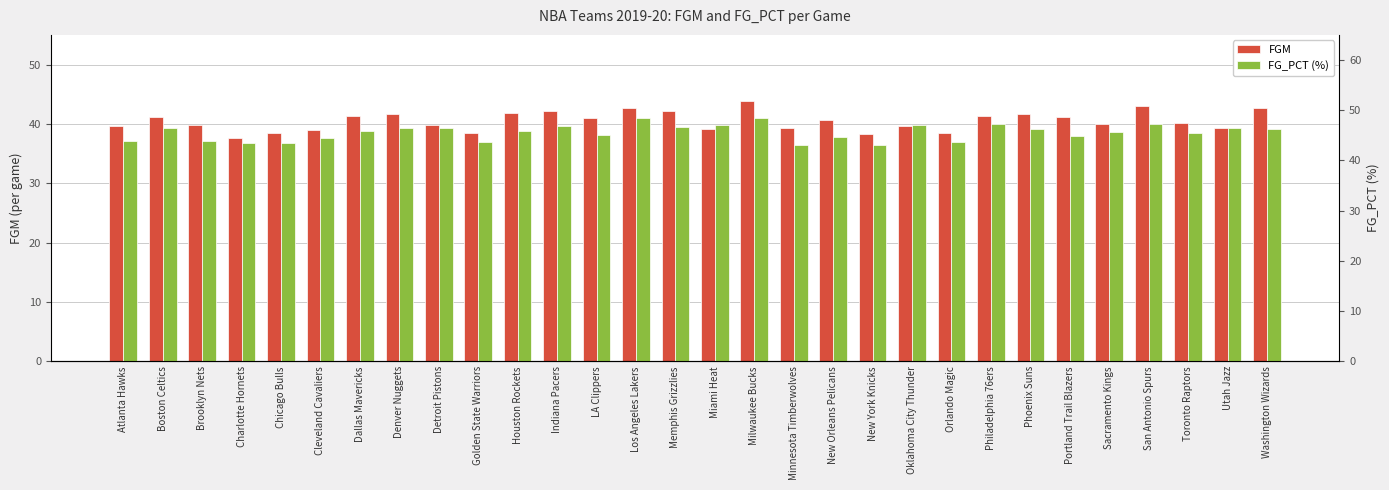

At which label does FG_PCT (%) first exceed 45?

Boston Celtics